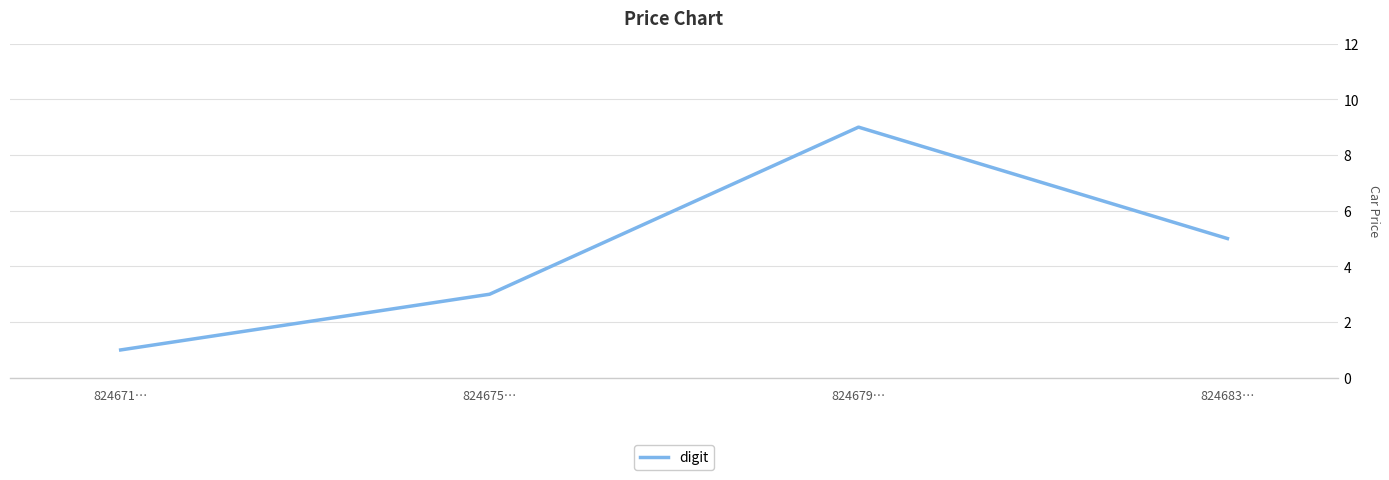

Reading left to right, what are all the values shown in this chart?

1	3	9	5